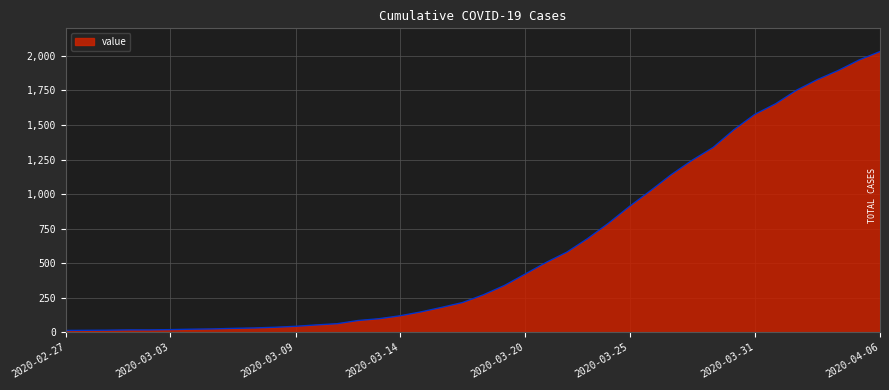

What is the difference between the maximum and minimum values?

2019